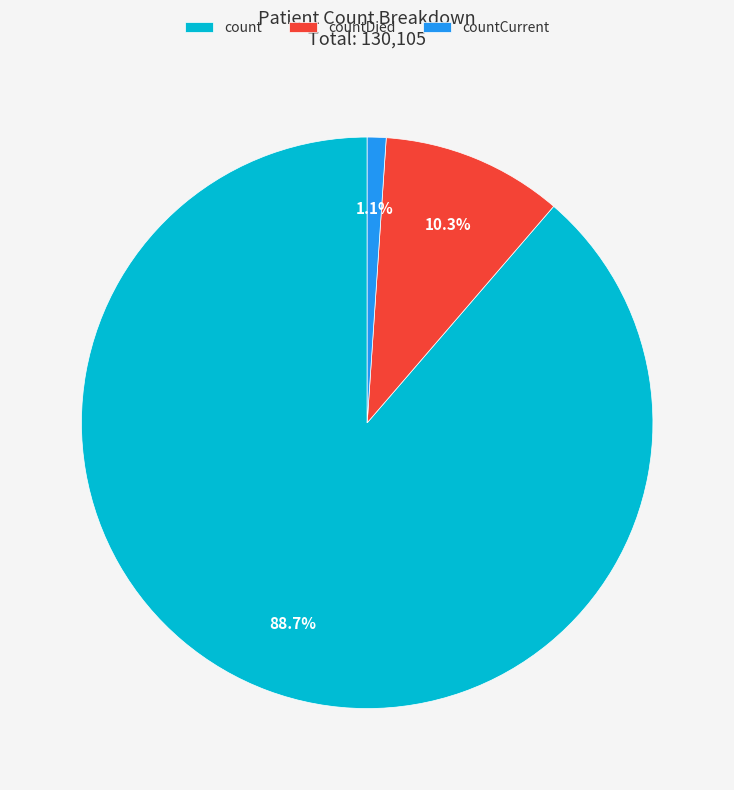

How many slices are in this pie chart?

3